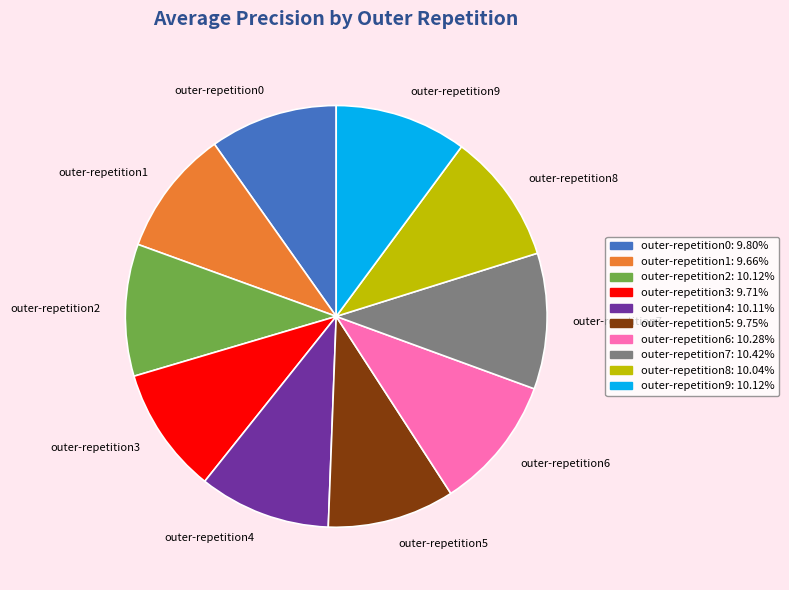

Does any single category account for the majority?

No